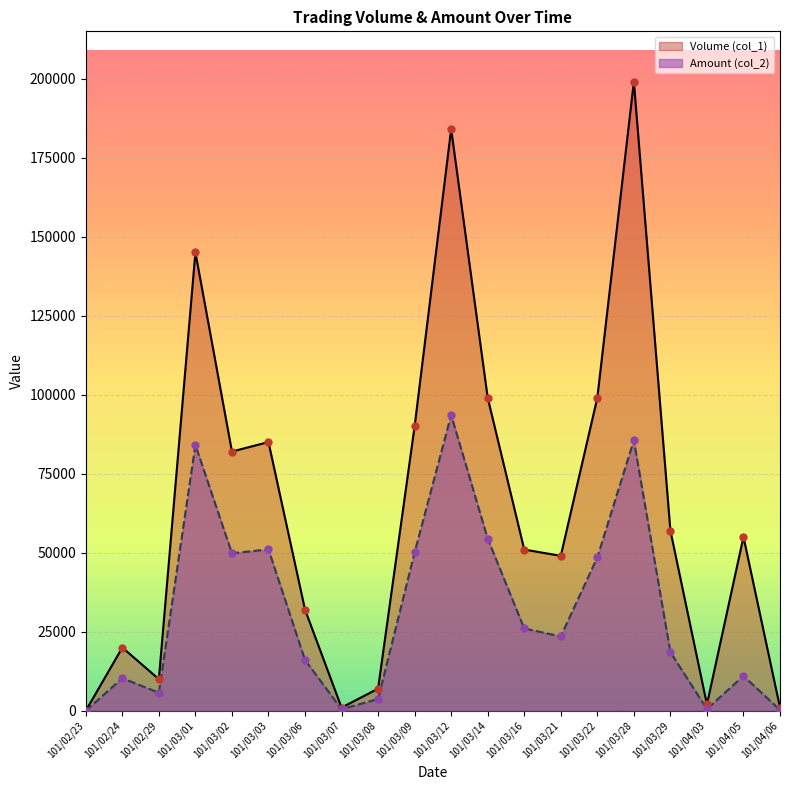

Which series has the largest total across all categories?

Volume (col_1)